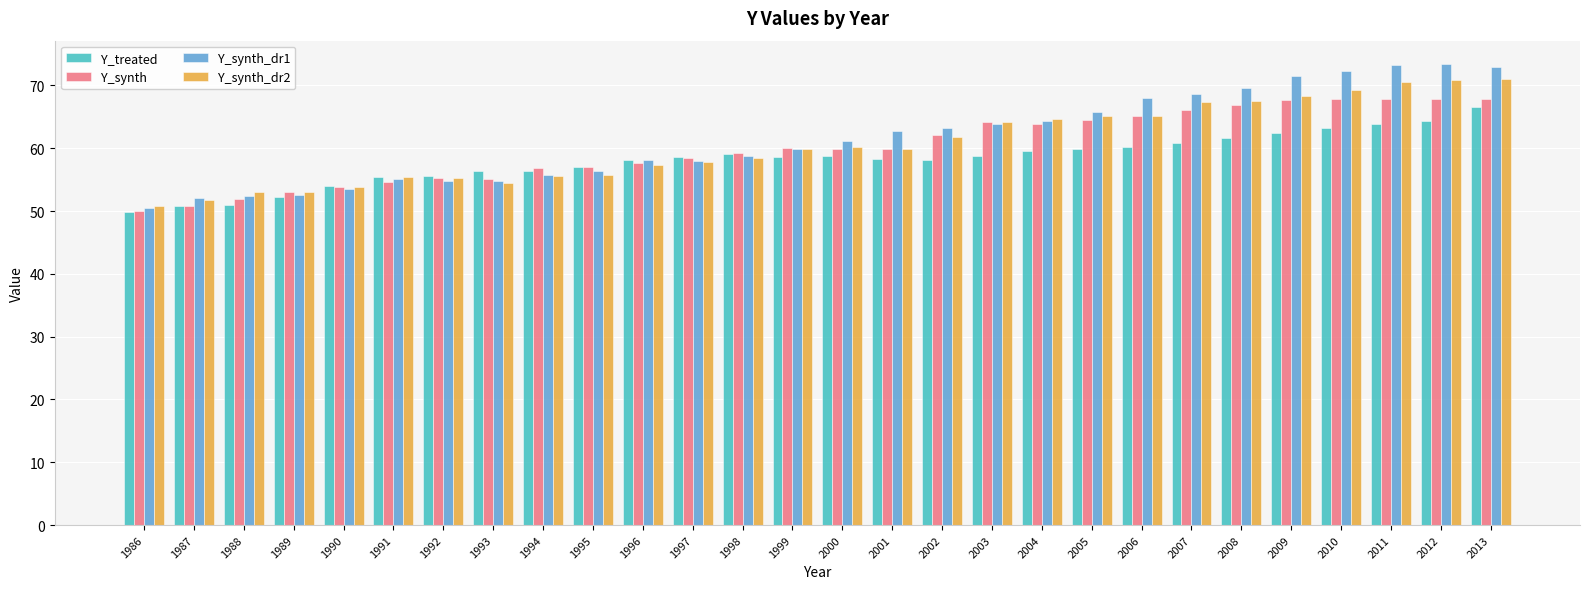

How many values in the Y_synth_dr1 series are below 61?

14